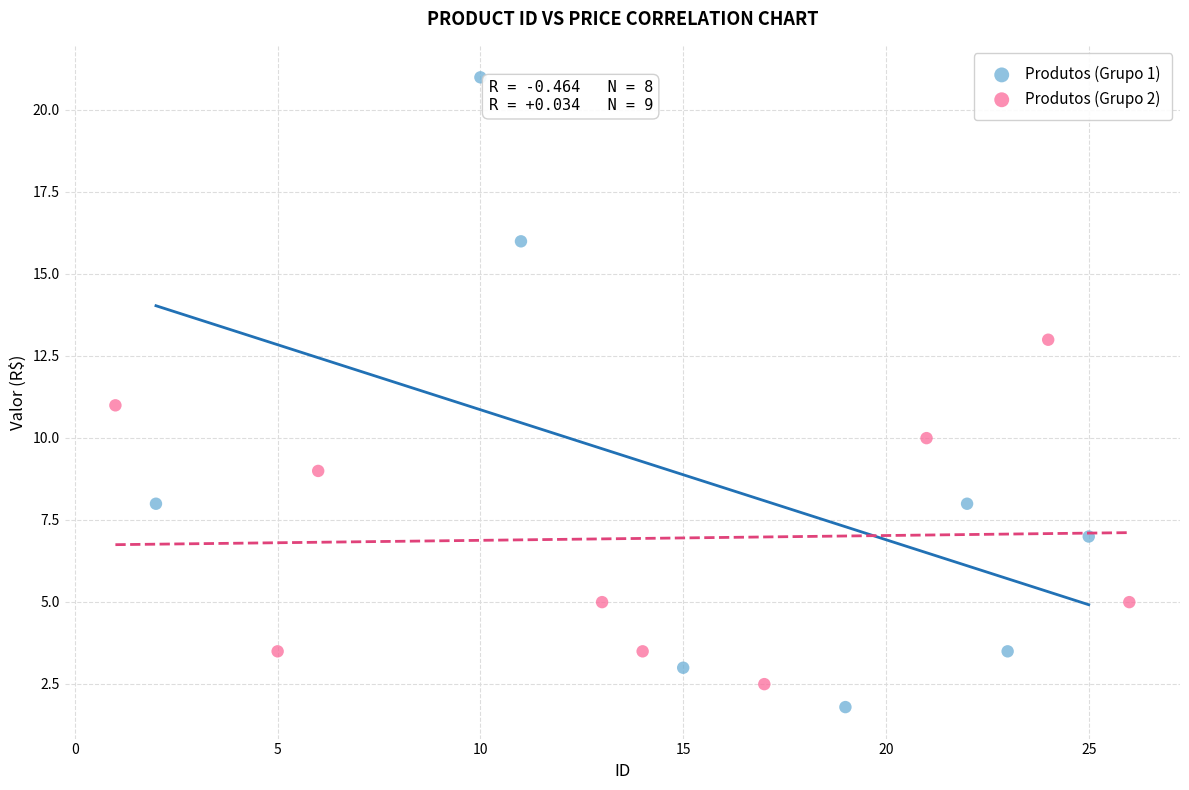

Which series contains the highest Y value?

Produtos (Grupo 1)